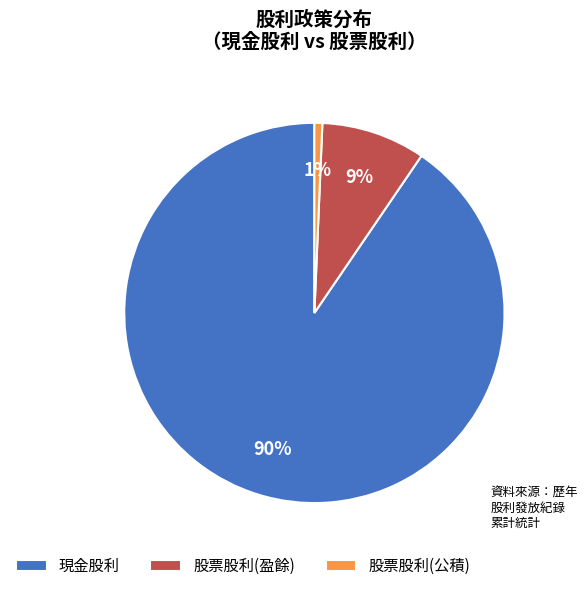

What is the largest slice in the pie chart?

現金股利